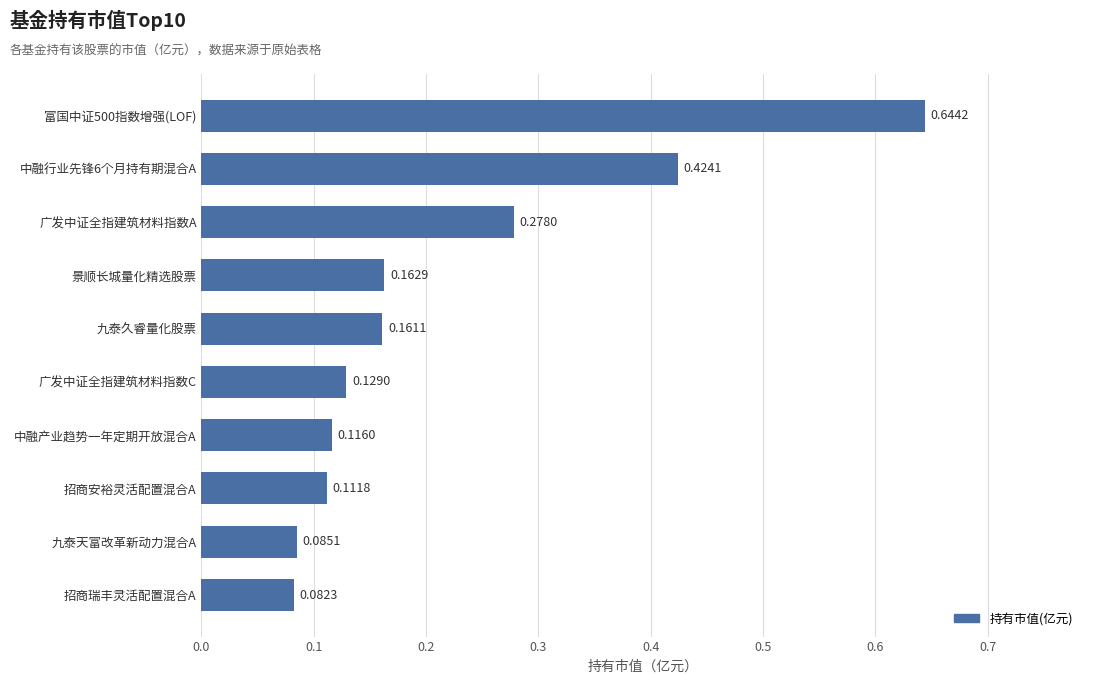

At which category does the chart reach its minimum across all series?

招商瑞丰灵活配置混合A